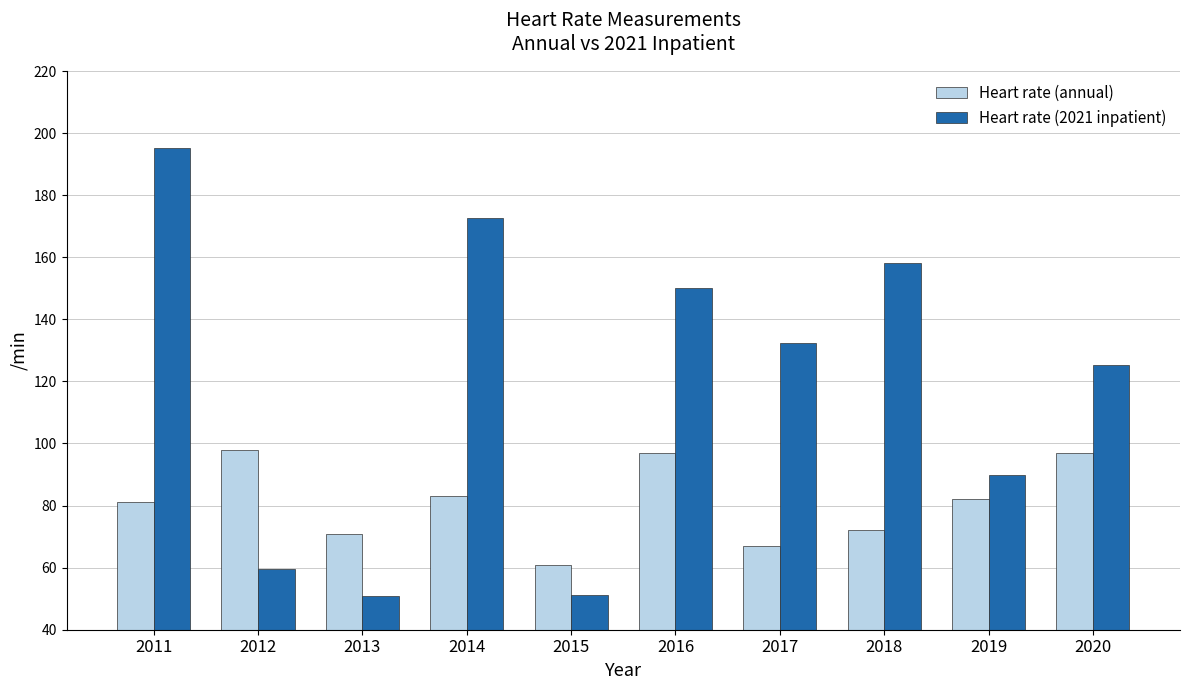

Count the number of categories in the chart.

10